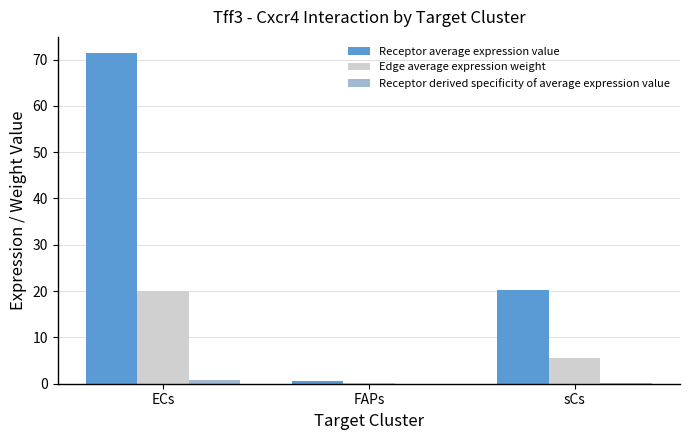

At which category is the sum across all series the highest?

ECs